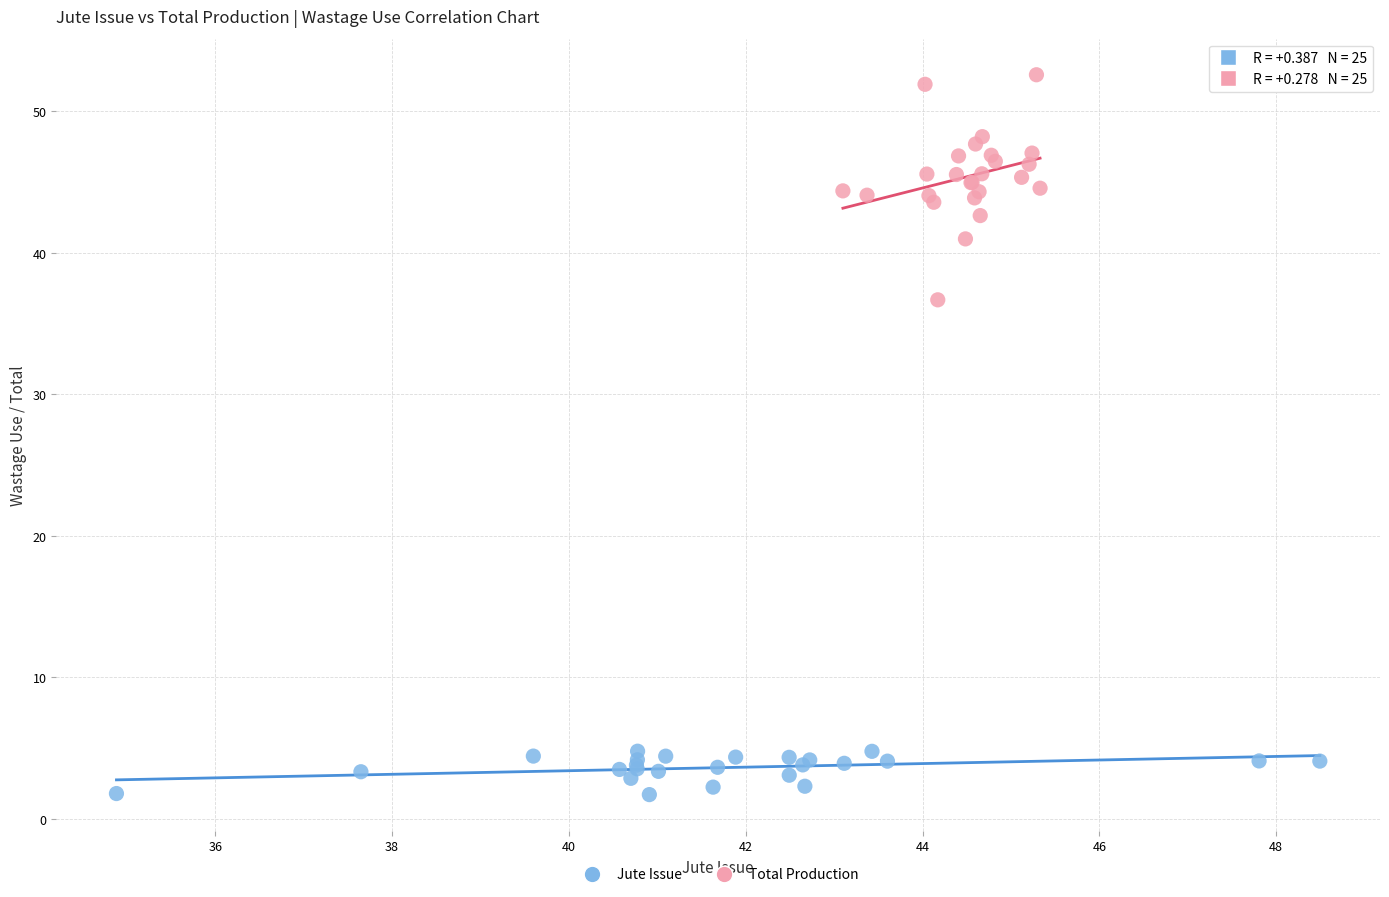

Which series has the largest Y range (max minus min)?

Total Production